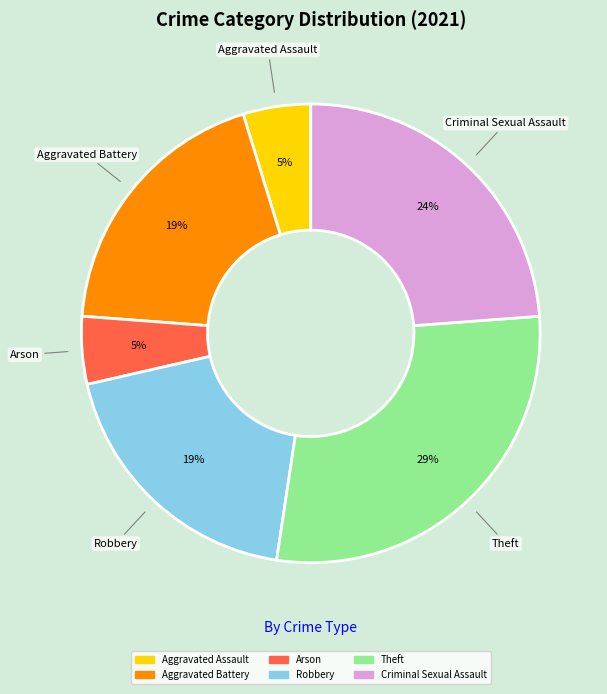

Is the sum of Arson and Criminal Sexual Assault greater than half?

No